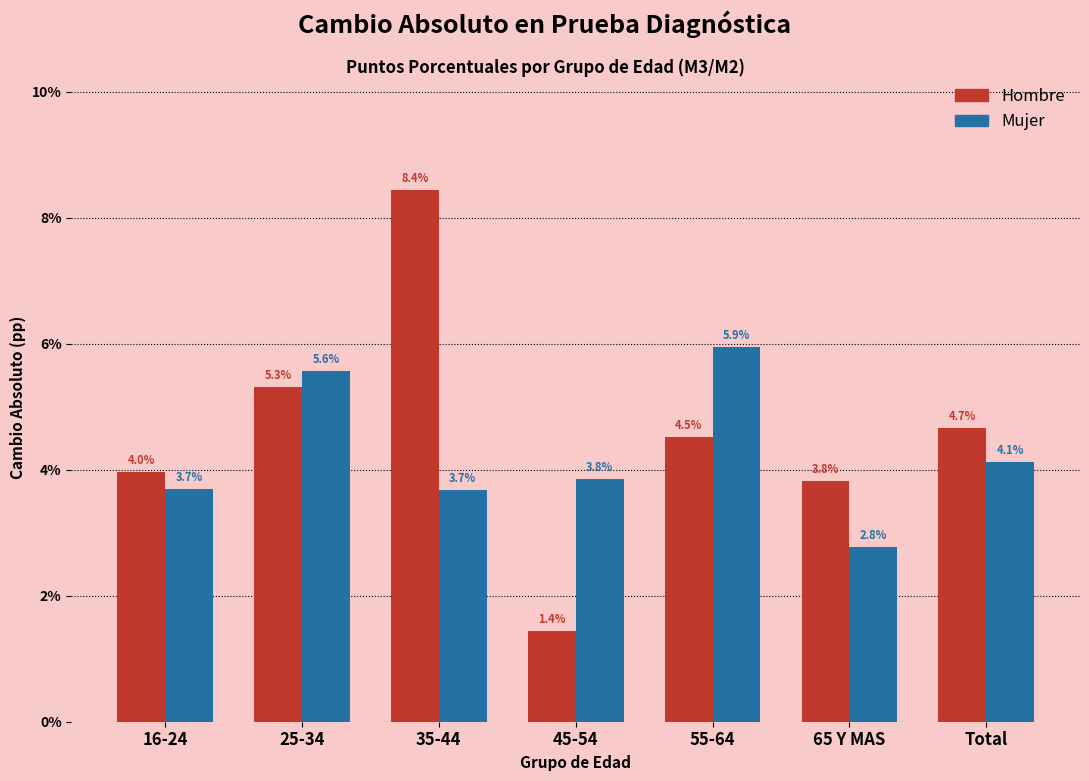

Reading left to right, transcribe all the data shown in this chart.

Hombre: 4.0	5.3	8.4	1.4	4.5	3.8	4.7
Mujer: 3.7	5.6	3.7	3.8	5.9	2.8	4.1